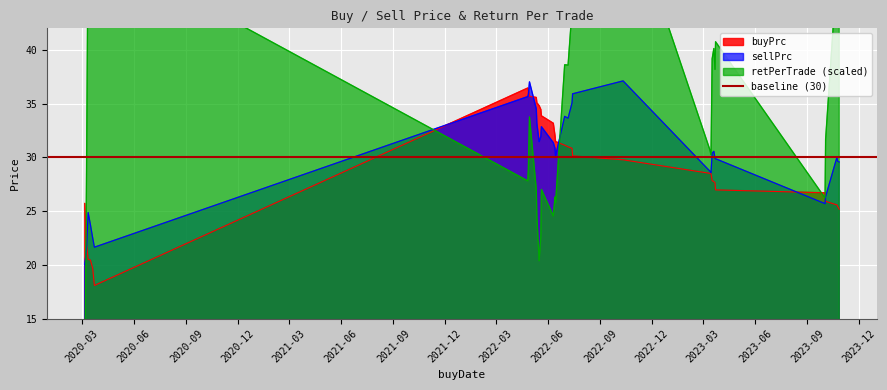

Reading left to right, transcribe all the data shown in this chart.

buyPrc: 2020-03-06=25.7	2020-03-09=21.9	2020-03-12=20.5	2020-03-16=20.4	2020-03-20=19.7	2020-03-23=18.1	2022-04-26=36.5	2022-04-27=36.2	2022-04-29=35.7	2022-05-11=35.6	2022-05-12=35.1	2022-05-16=34.8	2022-05-19=34.5	2022-05-20=33.9	2022-06-10=33.2	2022-06-13=32.0	2022-06-14=31.5	2022-06-30=31.1	2022-07-06=31.0	2022-07-13=30.8	2022-07-14=30.1	2022-10-11=29.8	2023-03-13=28.5	2023-03-15=28.5	2023-03-17=27.8	2023-03-20=27.8	2023-03-22=27.6	2023-03-23=27.0	2023-10-02=26.7	2023-10-03=25.9	2023-10-23=25.6	2023-10-24=25.5	2023-10-27=25.2
sellPrc: 2020-03-06=20.0	2020-03-09=21.4	2020-03-12=24.9	2020-03-16=23.7	2020-03-20=22.5	2020-03-23=21.6	2022-04-26=35.7	2022-04-27=35.8	2022-04-29=37.0	2022-05-11=34.5	2022-05-12=33.2	2022-05-16=31.5	2022-05-19=31.9	2022-05-20=32.8	2022-06-10=31.4	2022-06-13=30.8	2022-06-14=30.1	2022-06-30=33.8	2022-07-06=33.6	2022-07-13=35.1	2022-07-14=35.9	2022-10-11=37.1	2023-03-13=28.7	2023-03-15=28.6	2023-03-17=30.4	2023-03-20=30.6	2023-03-22=29.9	2023-03-23=29.9	2023-10-02=25.7	2023-10-03=26.3	2023-10-23=30.0	2023-10-24=29.7	2023-10-27=29.6
retPerTrade_scaled: 2020-03-06=7.9	2020-03-09=27.5	2020-03-12=51.2	2020-03-16=46.1	2020-03-20=44.4	2020-03-23=49.7	2022-04-26=27.8	2022-04-27=28.9	2022-04-29=33.8	2022-05-11=27.0	2022-05-12=24.6	2022-05-16=20.4	2022-05-19=22.7	2022-05-20=27.0	2022-06-10=24.5	2022-06-13=26.3	2022-06-14=25.8	2022-06-30=38.6	2022-07-06=38.6	2022-07-13=43.7	2022-07-14=49.2	2022-10-11=54.7	2023-03-13=30.7	2023-03-15=30.2	2023-03-17=39.2	2023-03-20=40.1	2023-03-22=38.2	2023-03-23=40.8	2023-10-02=26.2	2023-10-03=31.7	2023-10-23=47.4	2023-10-24=46.5	2023-10-27=47.4